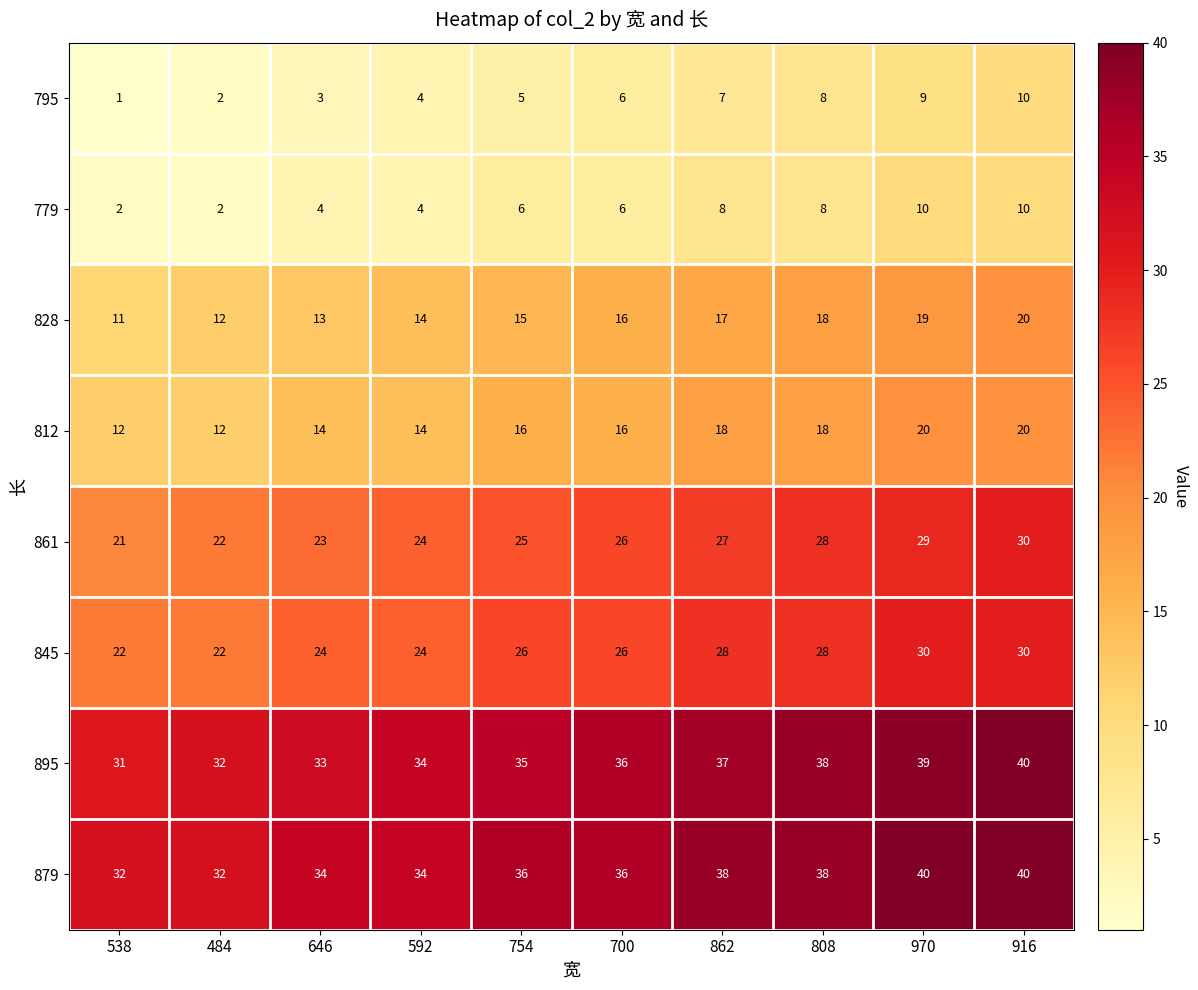

The 779 series shows 6 at 592. True or false?

False